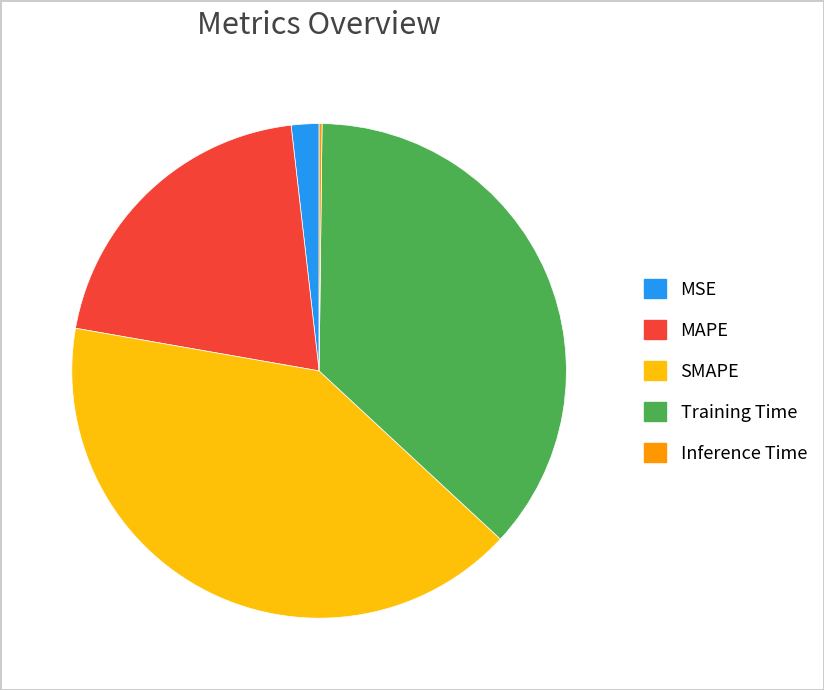

The MAPE slice represents 9% of the pie. True or false?

False